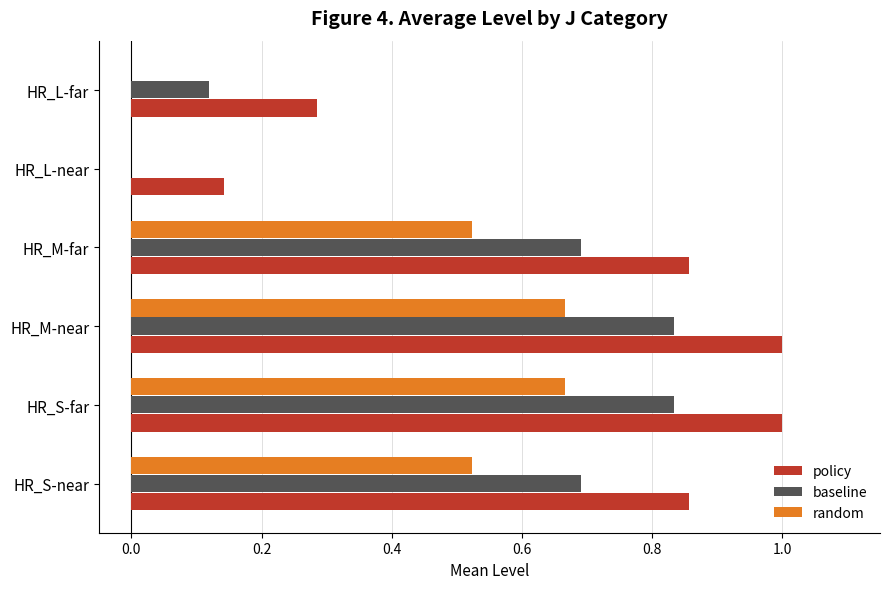

How many categories are shown in the chart?

6